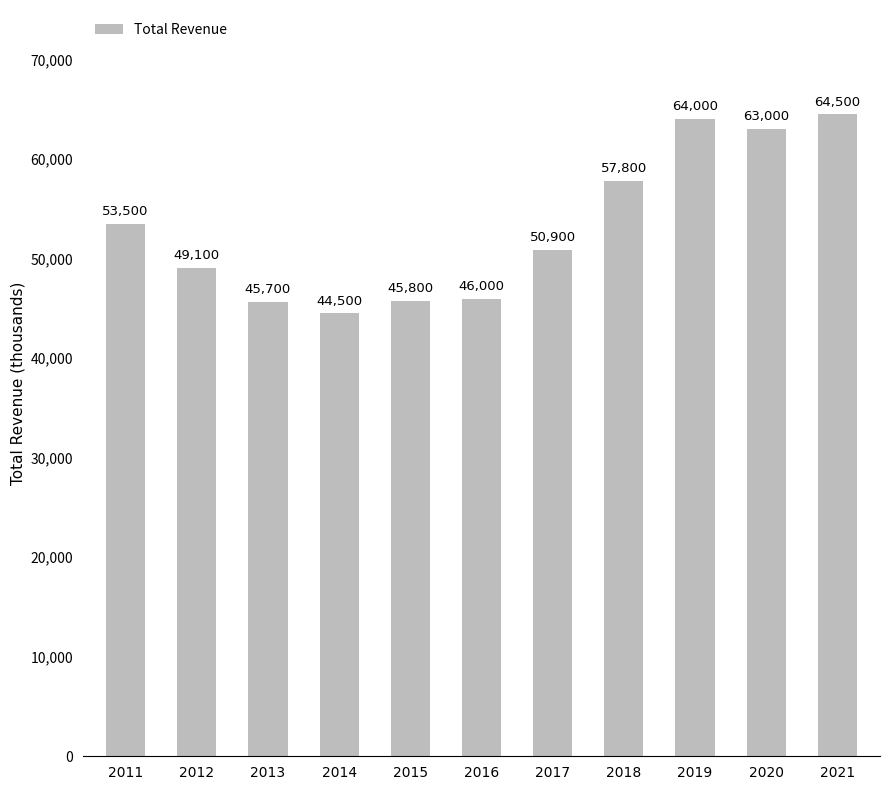

What is the maximum value shown in the chart?

64500